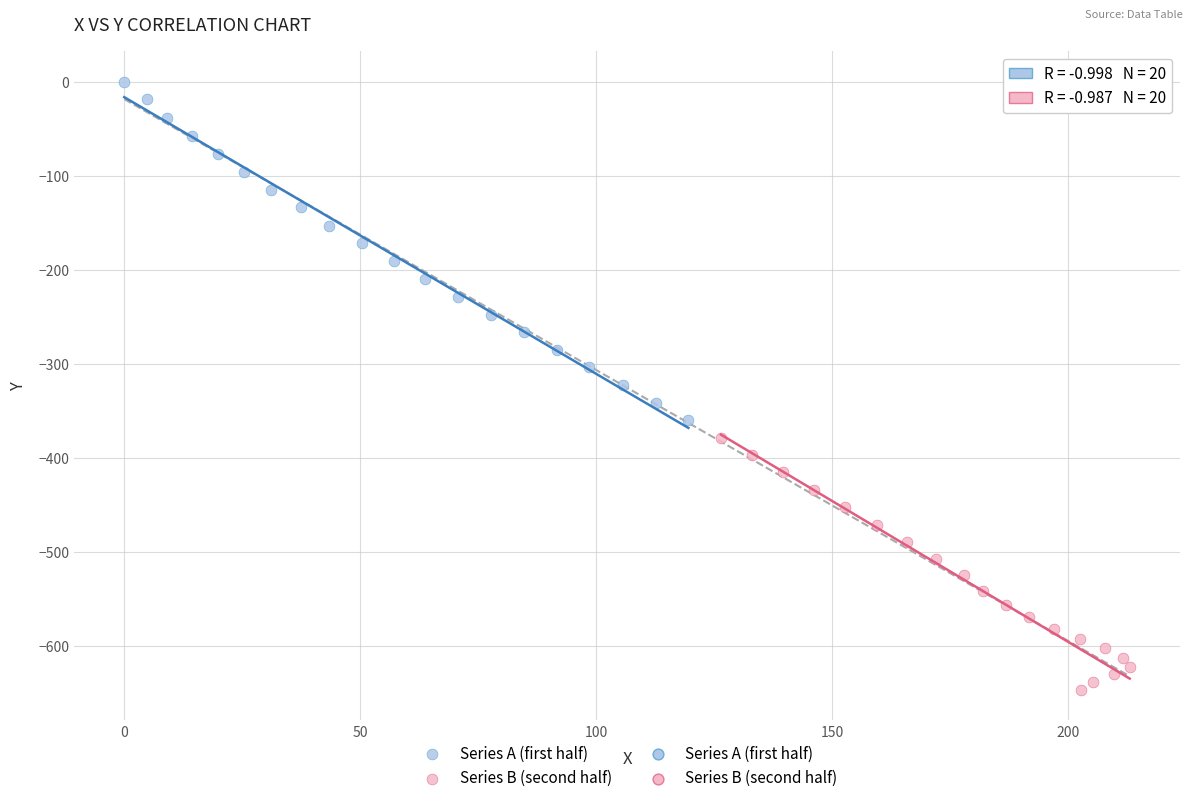

Which series contains the lowest Y value?

Series B (second half)